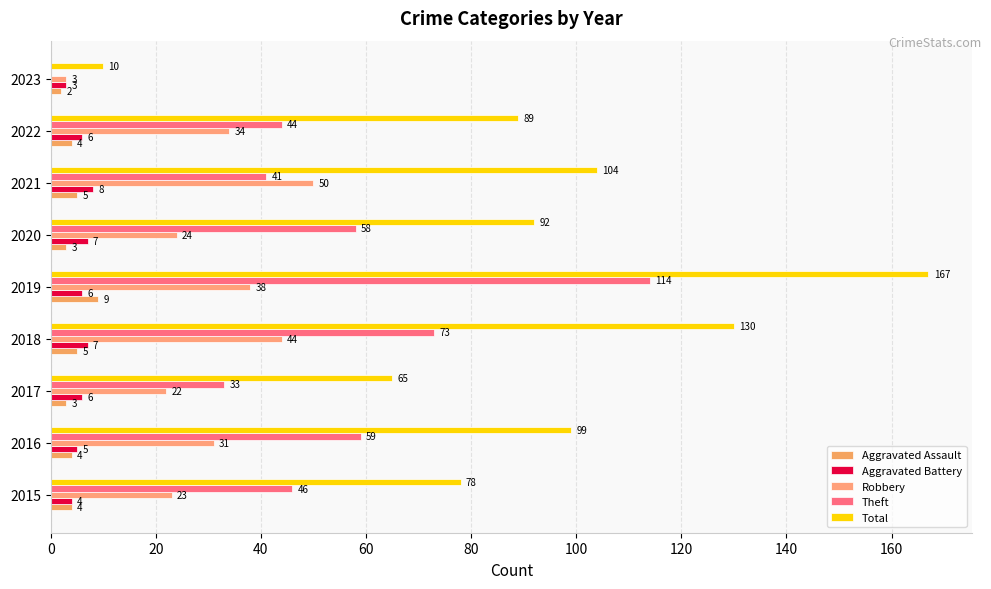

How many distinct data groups are displayed?

5